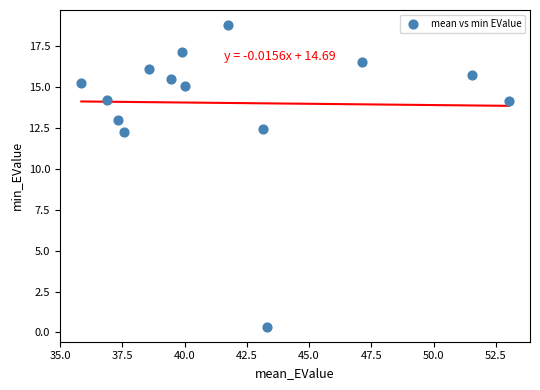

What is the range of X values (max minus min)?

17.2